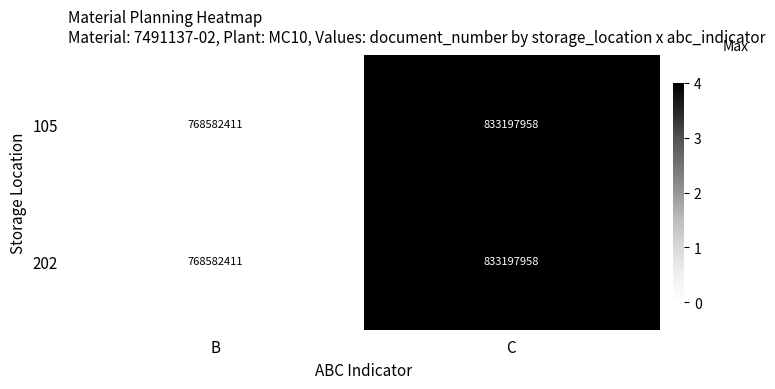

True or false: 105 has a value of 168874998 at C.

False